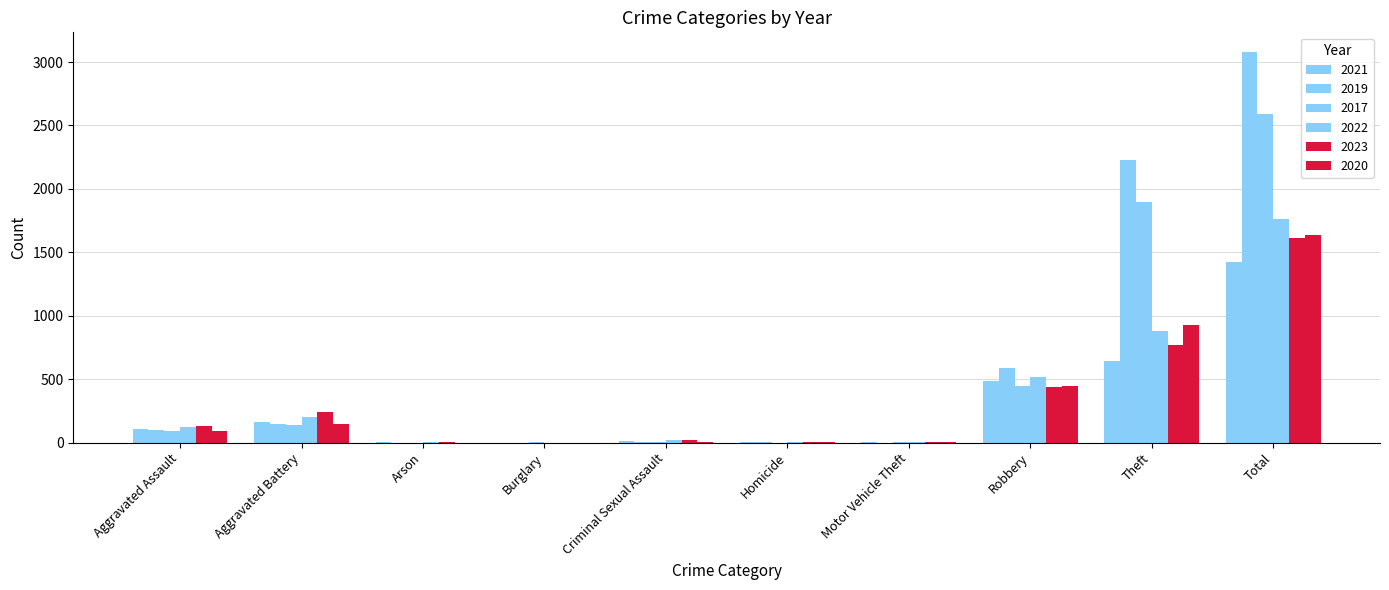

Count the number of data series in this chart.

6